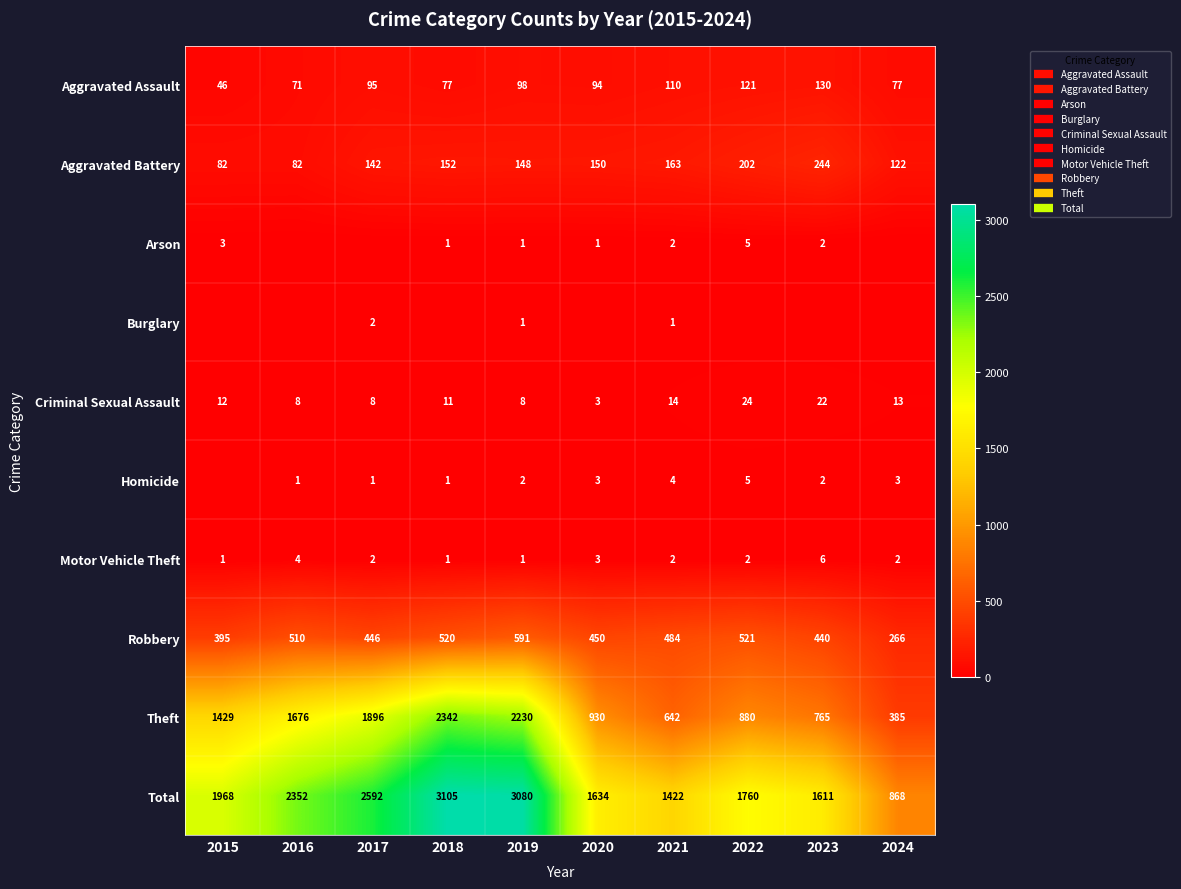

Between 2024 and 2019, which is larger?

2019